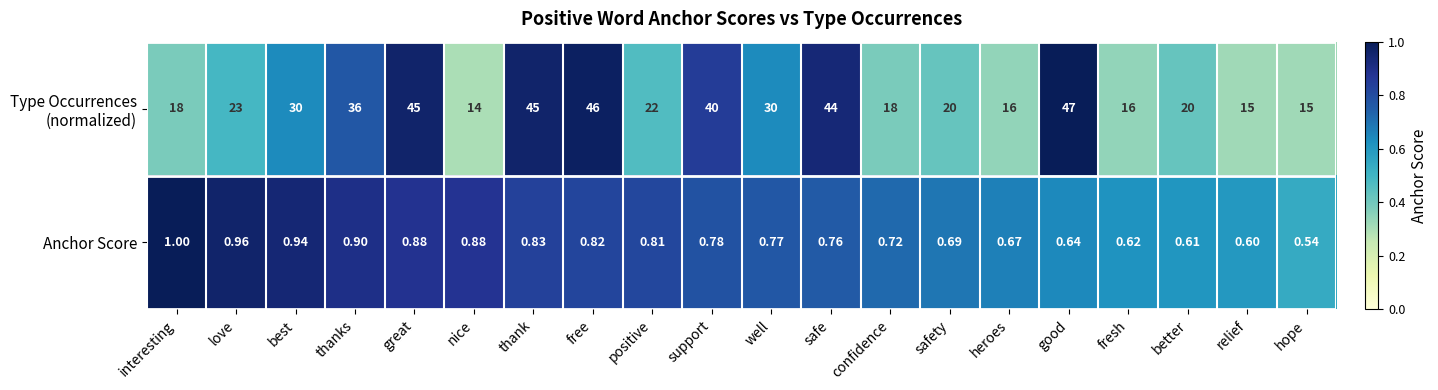

At which category does the chart reach its minimum across all series?

hope